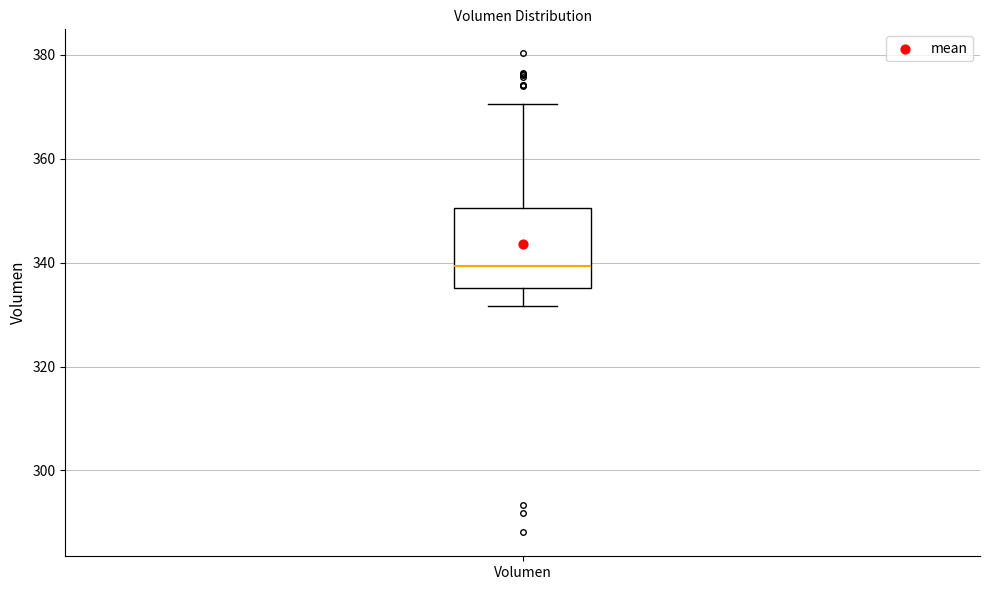

Transcribe this box plot: give where the median line is, the range the box spans, and where the two whiskers end, as read against the y-axis. The values are not printed on the chart, so give them approximately, as read against the axis.

median 340, box 336 to 350, whiskers 332 to 370